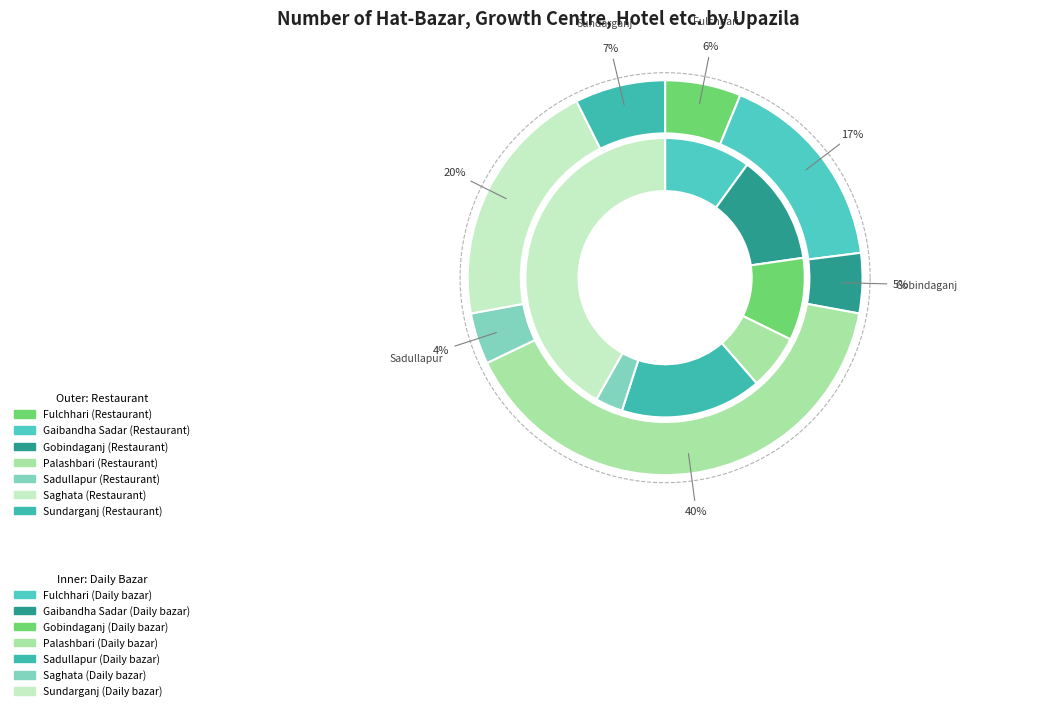

To the nearest percent, what is the average slice percentage?

14%